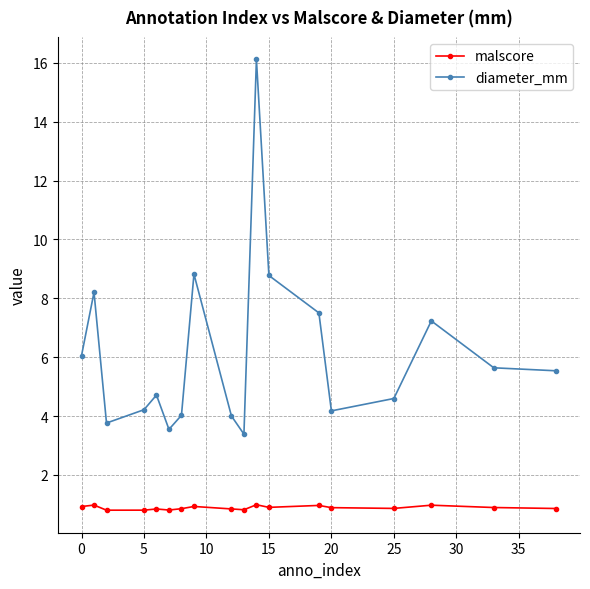

What is the greatest value displayed?

16.1